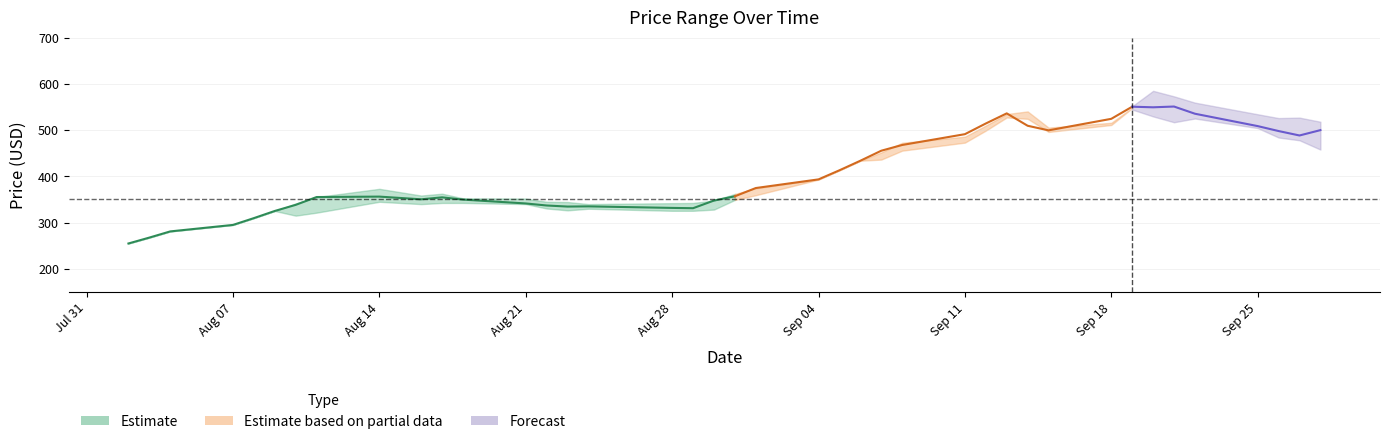

Is it true that Low equals 573.2 at 2017-08-30?

False